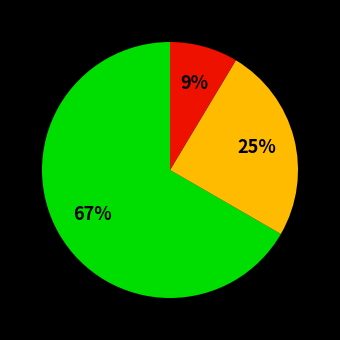

To the nearest percent, what is the average slice percentage?

33%